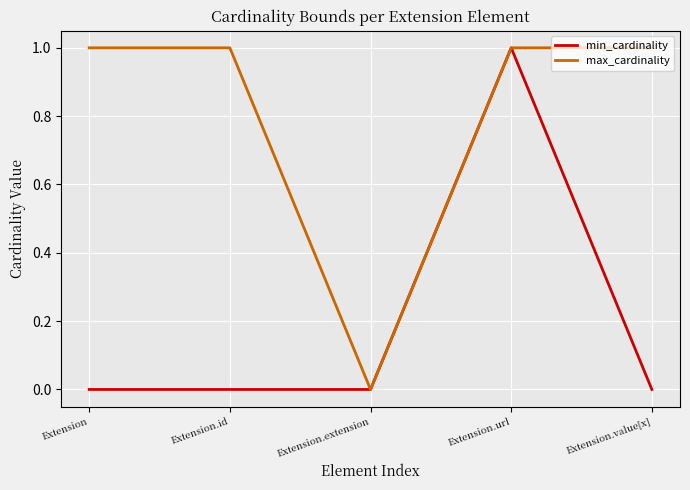

What position from the left is Extension.extension?

3